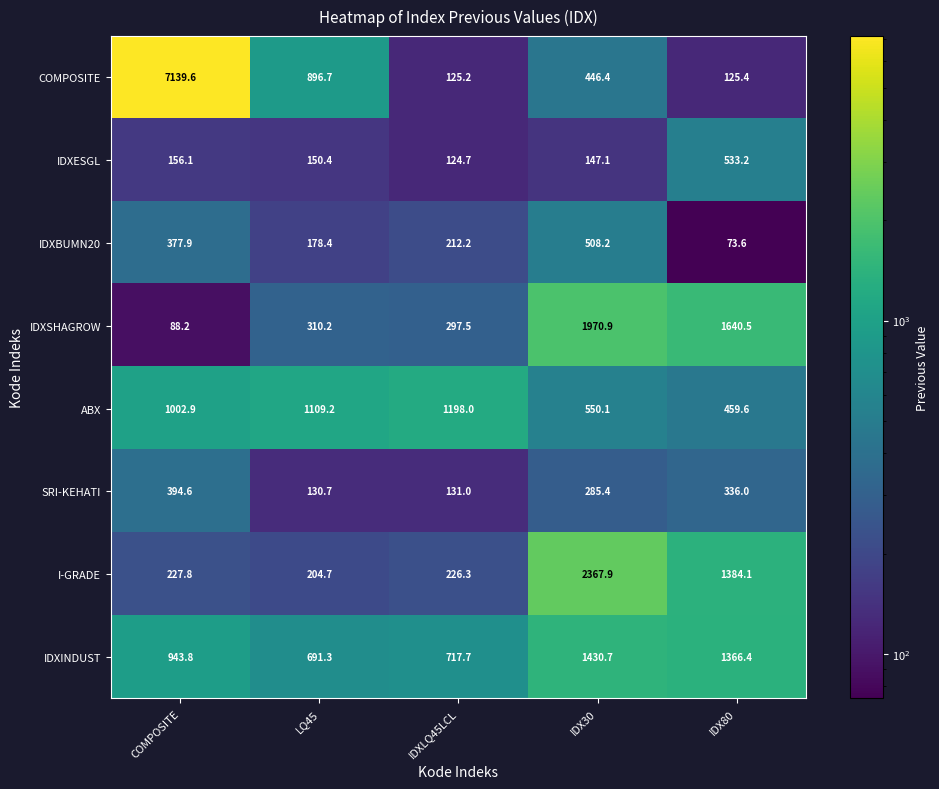

What is the sum of the IDXSHAGROW values at COMPOSITE and IDXLQ45LCL?

385.7